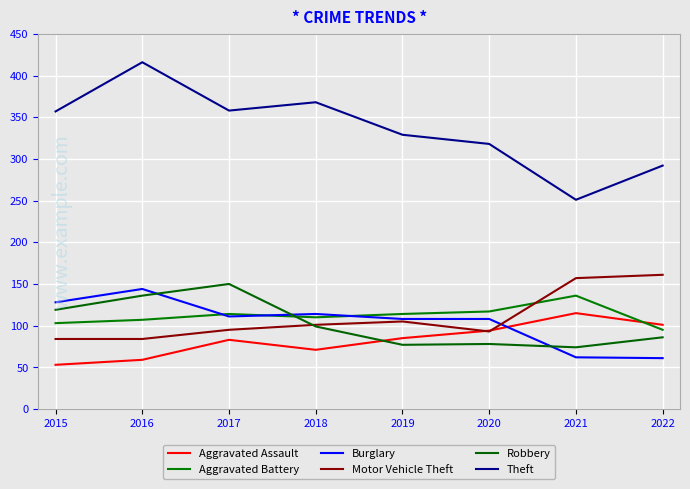

What is the difference between the Aggravated Assault values at 2021 and 2018?

44